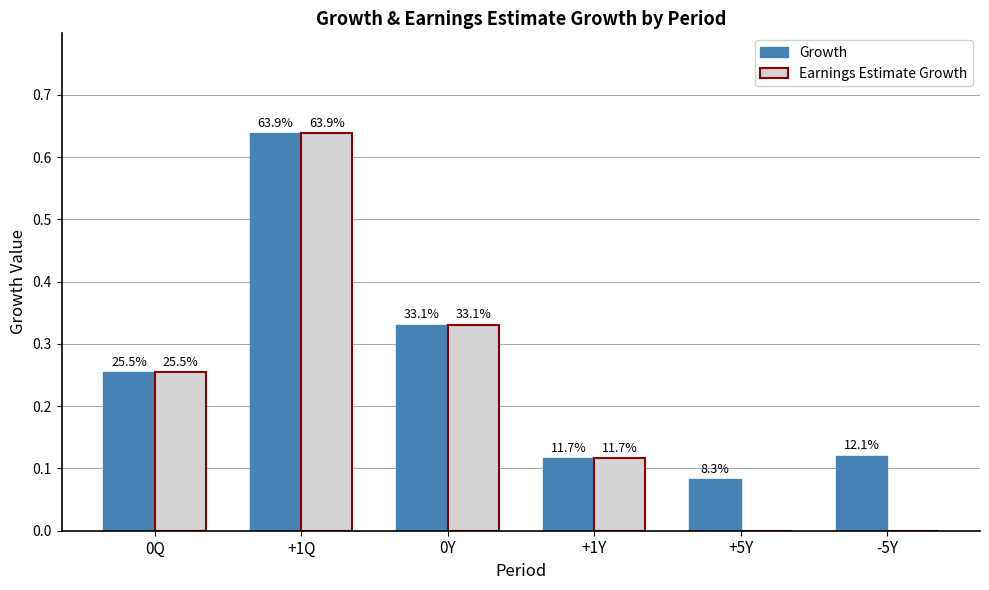

How many groups of bars are there?

6